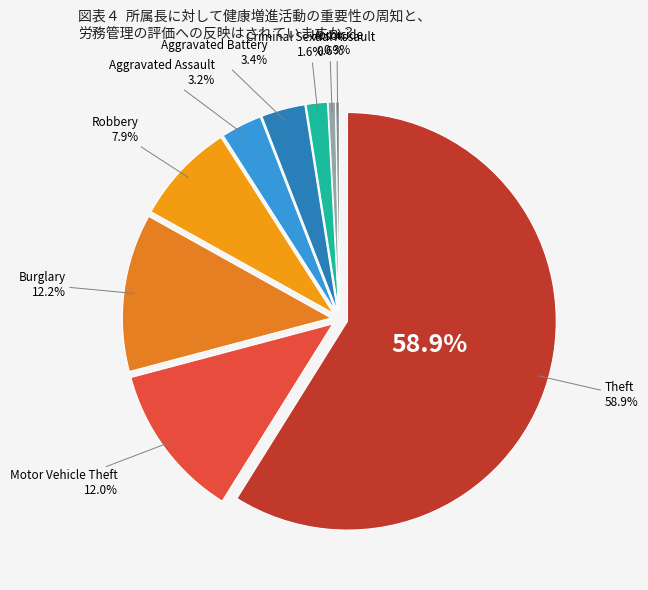

To the nearest percent, what is the difference between the largest and smallest slice percentages?

59%